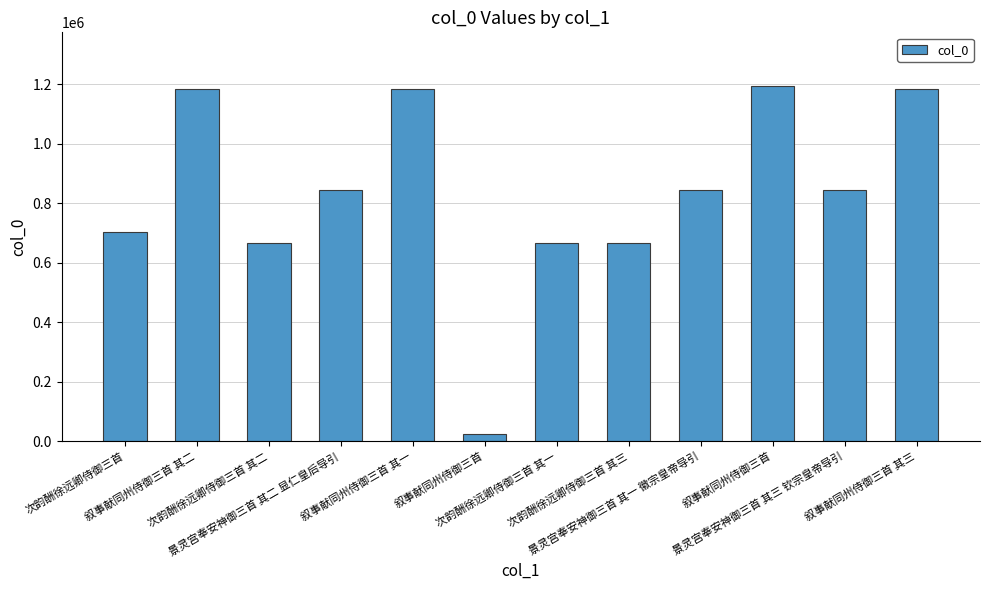

What is the ratio of the value at 叙事献同州侍御三首 其三 to the value at 景灵宫奉安神御三首 其二 显仁皇后导引?

1.4